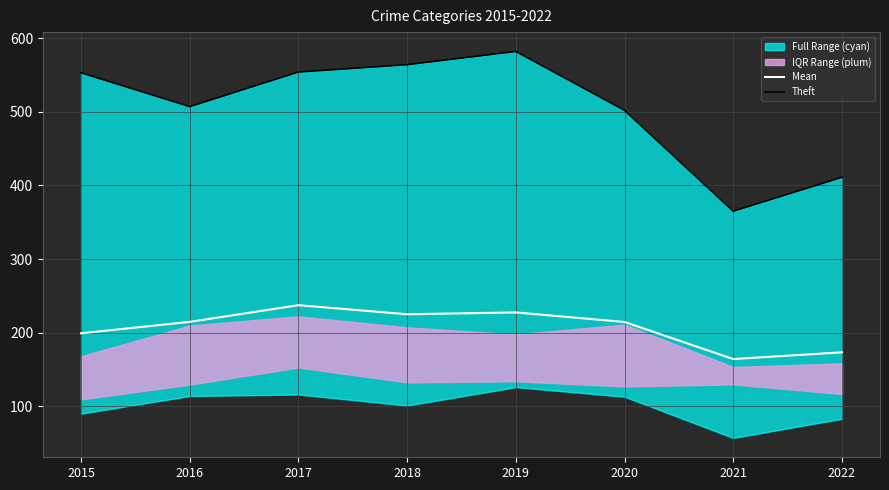

What is the difference between the Mean values at 2017 and 2015?

38.2